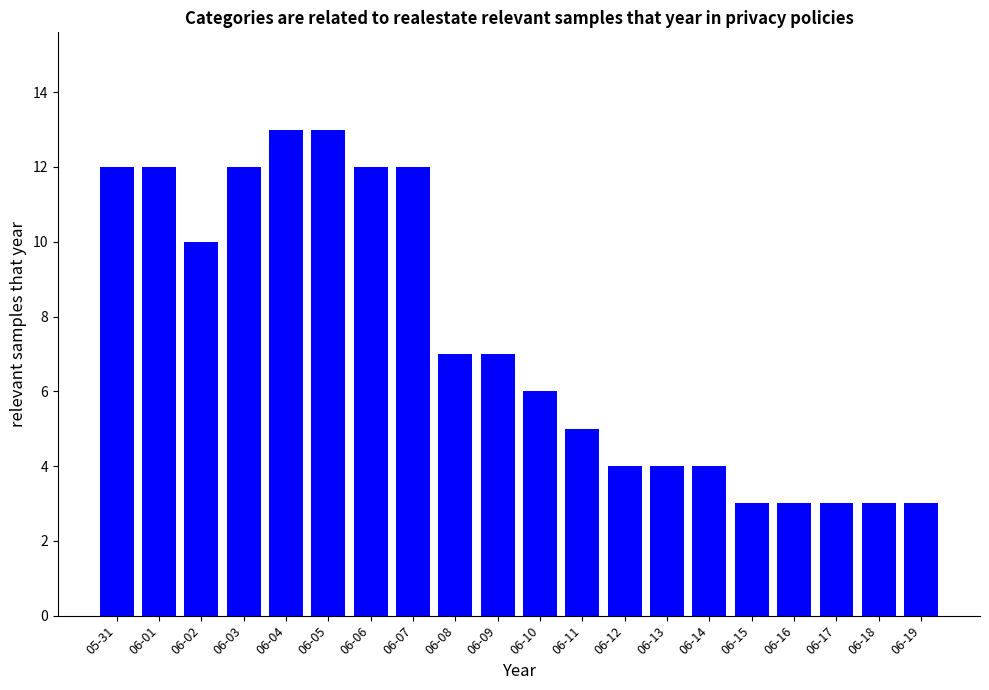

How many distinct data groups are displayed?

1